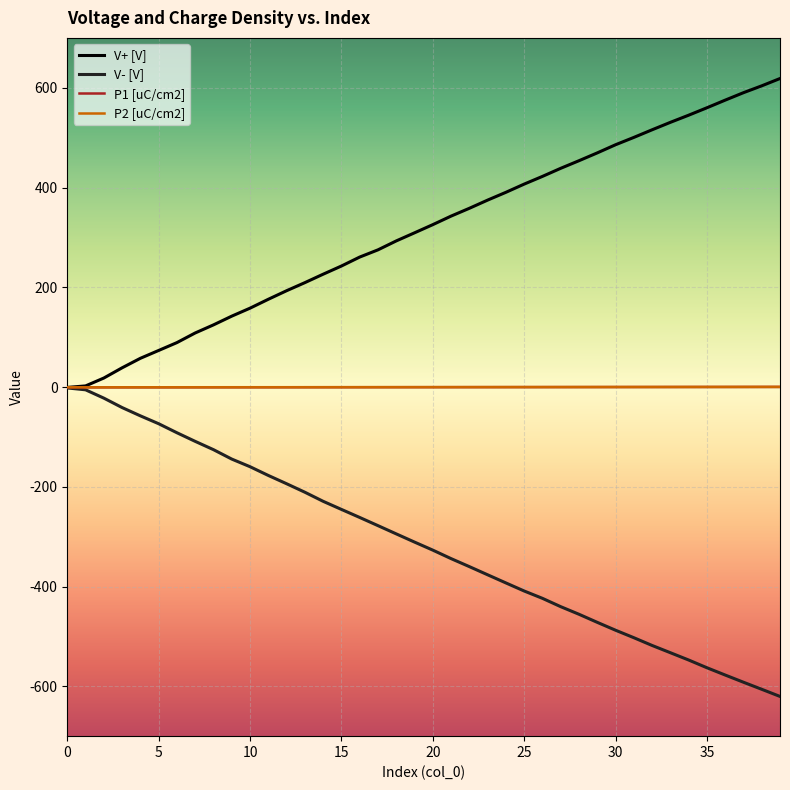

What is the maximum value shown in the chart?

618.5